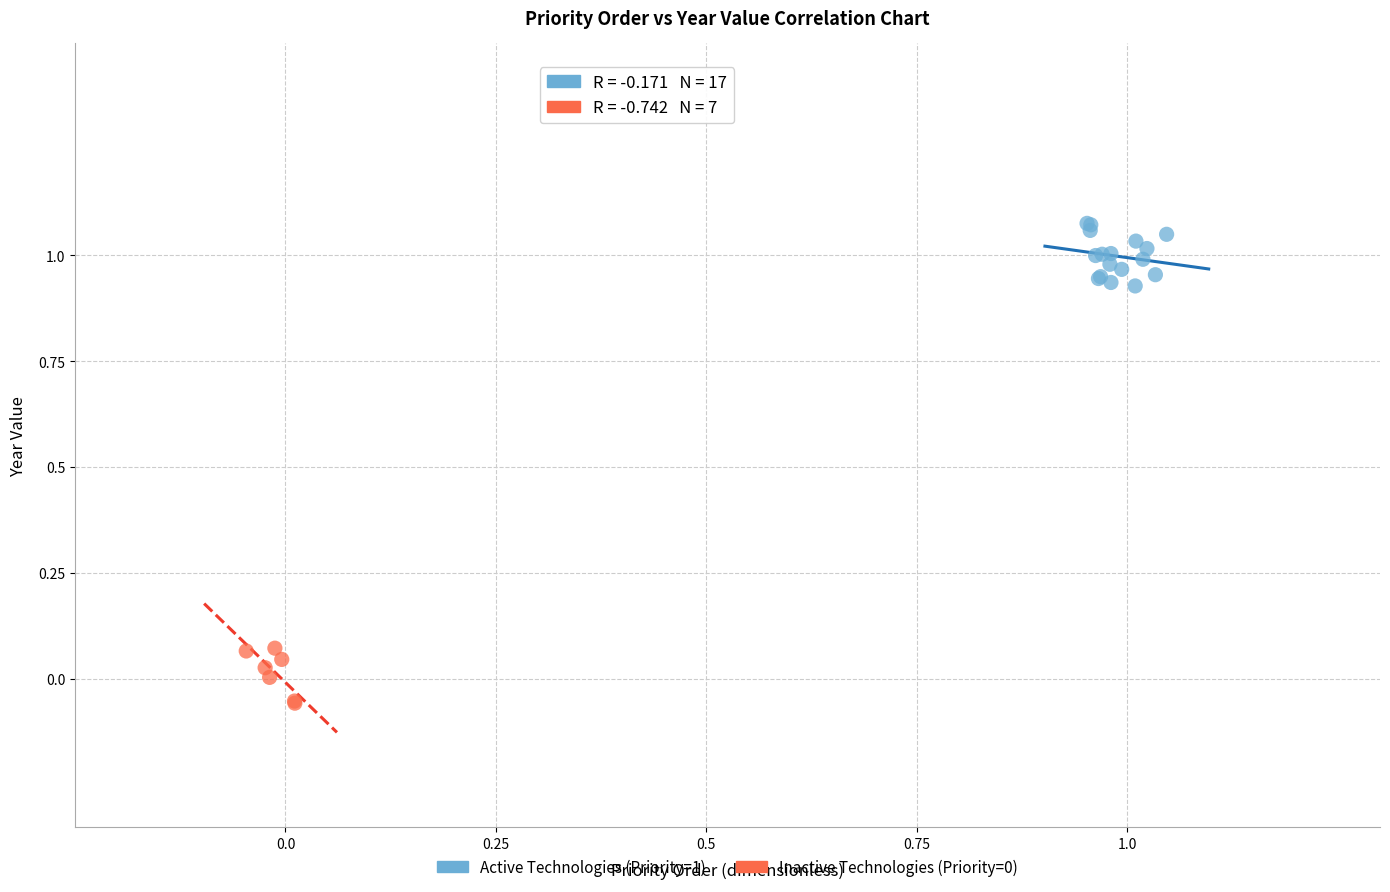

Which series has the largest Y range (max minus min)?

Active Technologies (Priority=1)